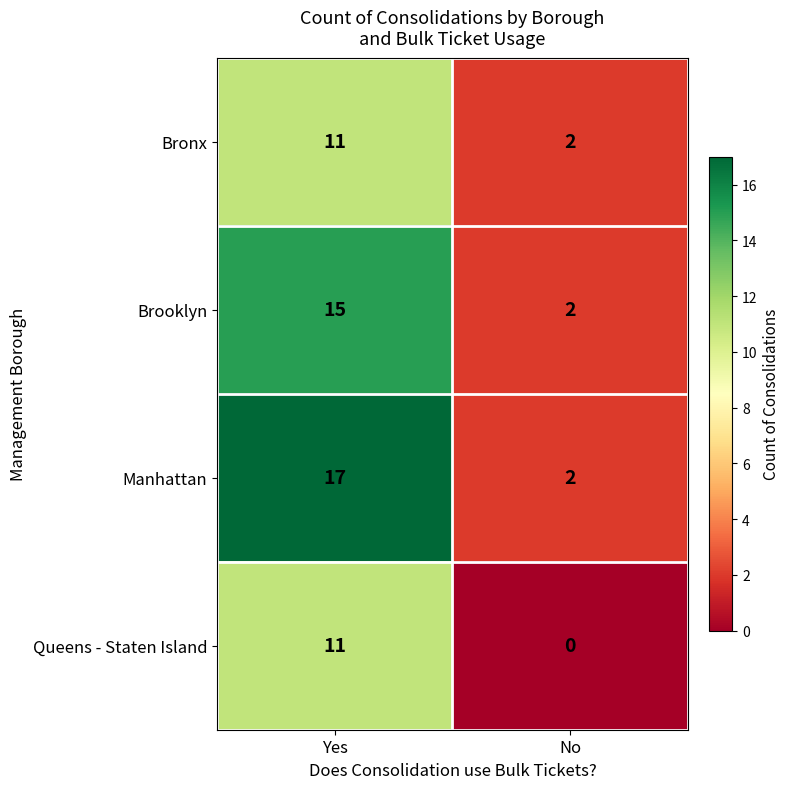

The Queens - Staten Island series shows 16 at Yes. True or false?

False